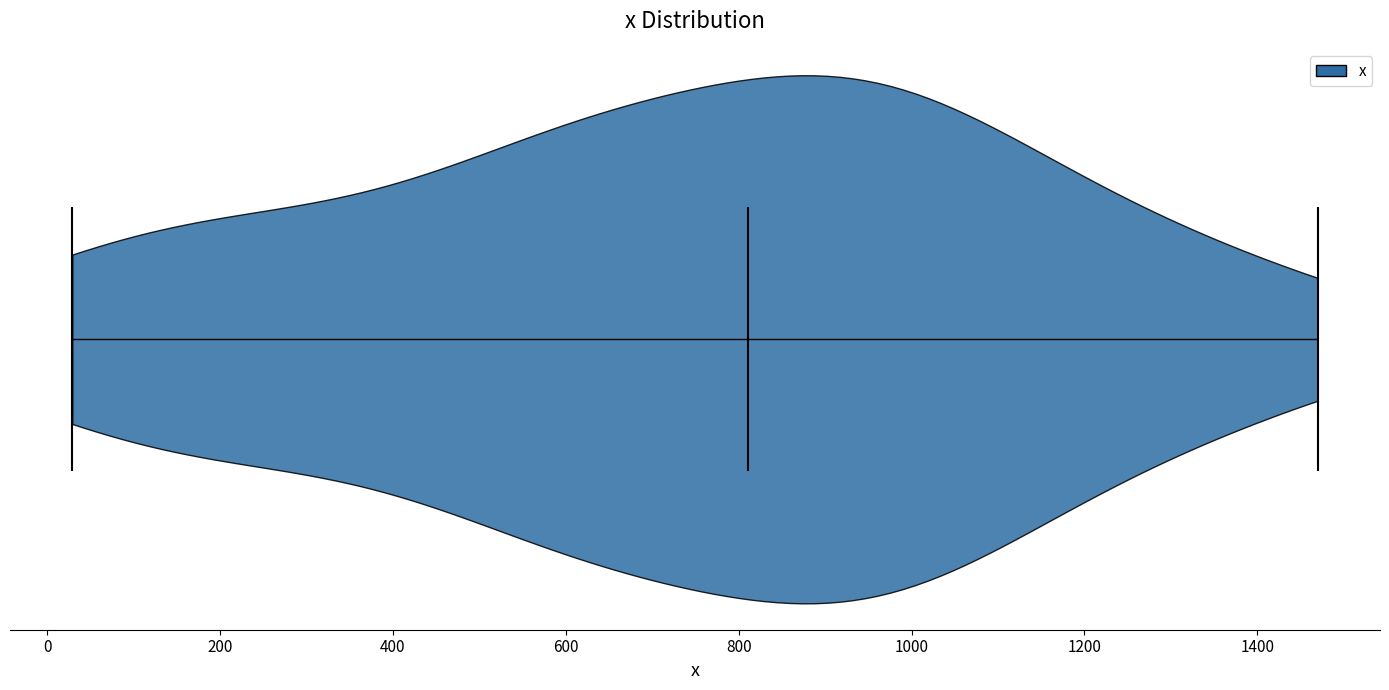

Read this violin plot against the x-axis: where its median line is, and the lowest and highest points the violin reaches. The values are not printed on the chart, so give them approximately, as read against the axis.

median line 820, lowest point 20, highest point 1480